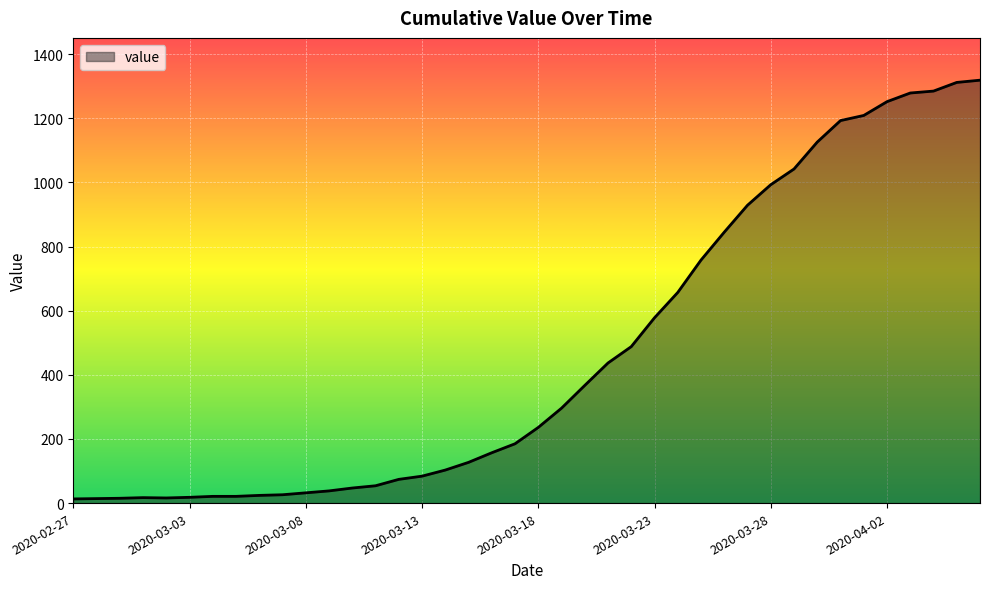

What is the greatest value displayed?

1319